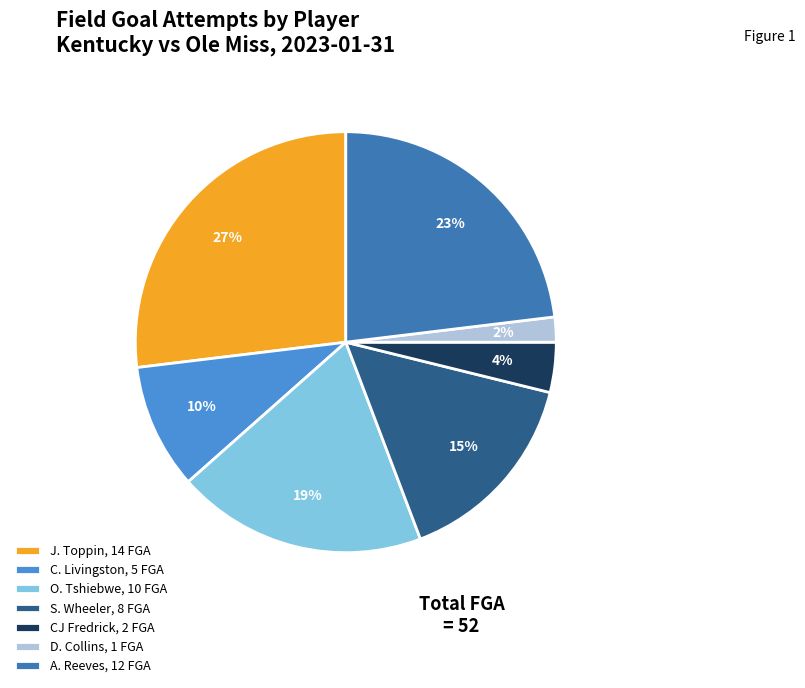

Which category has the biggest portion of the pie?

J. Toppin, 14 FGA